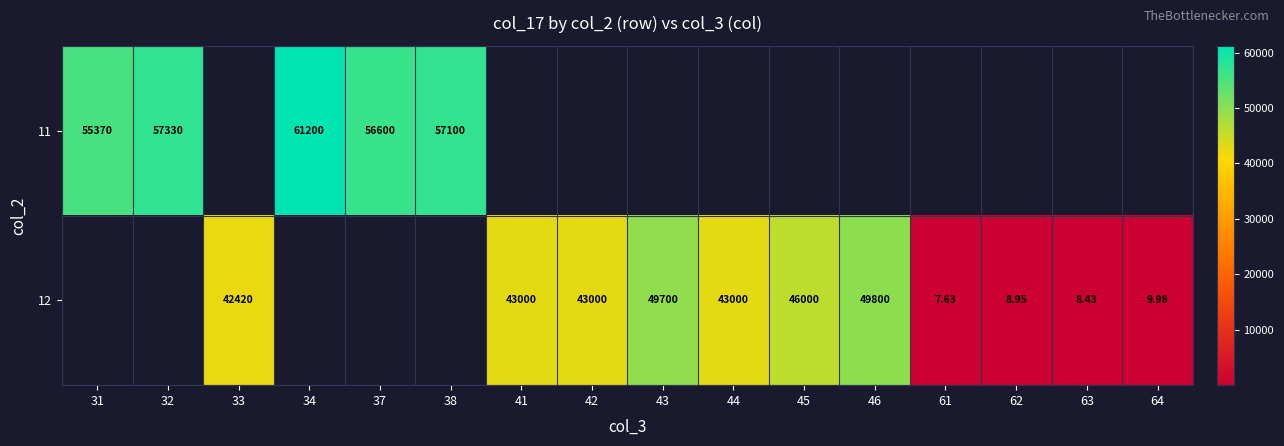

Is the value of 11 at 31 greater than the value of 12 at 42?

Yes